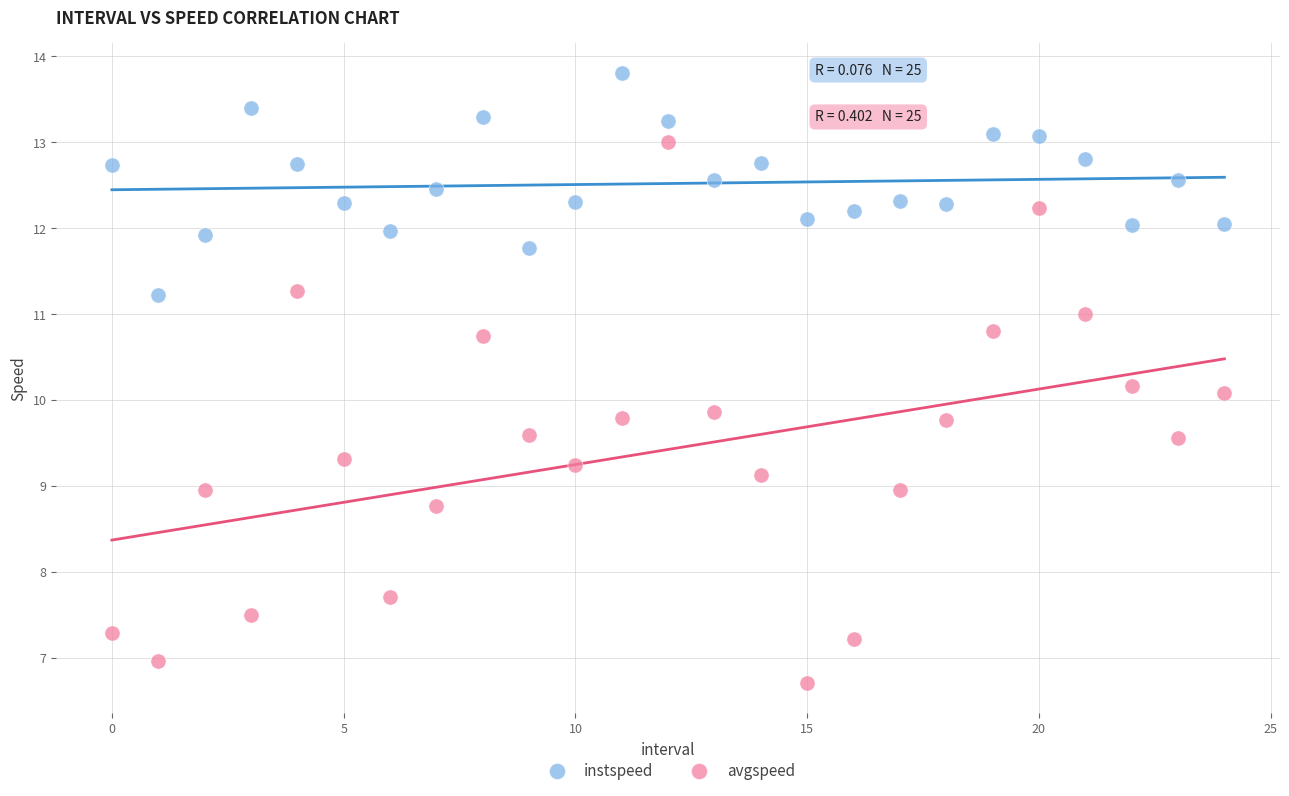

Which series reaches the minimum Y coordinate?

avgspeed